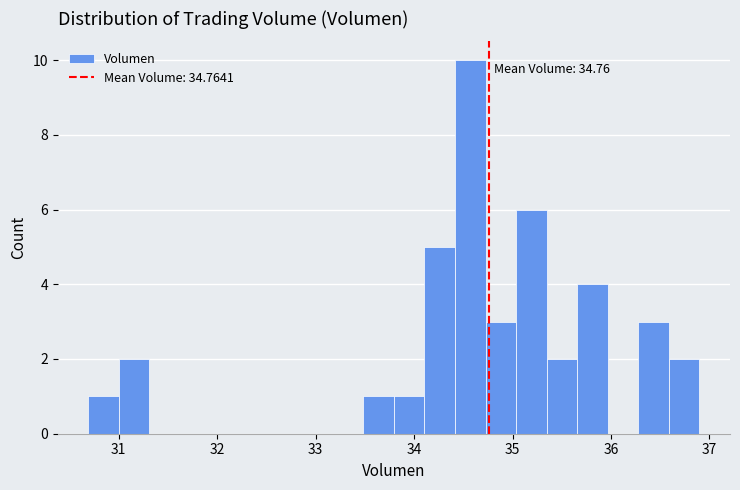

Around what value on the x-axis is the tallest bar? Give the approximate position of its centre, as read against the axis.

34.6